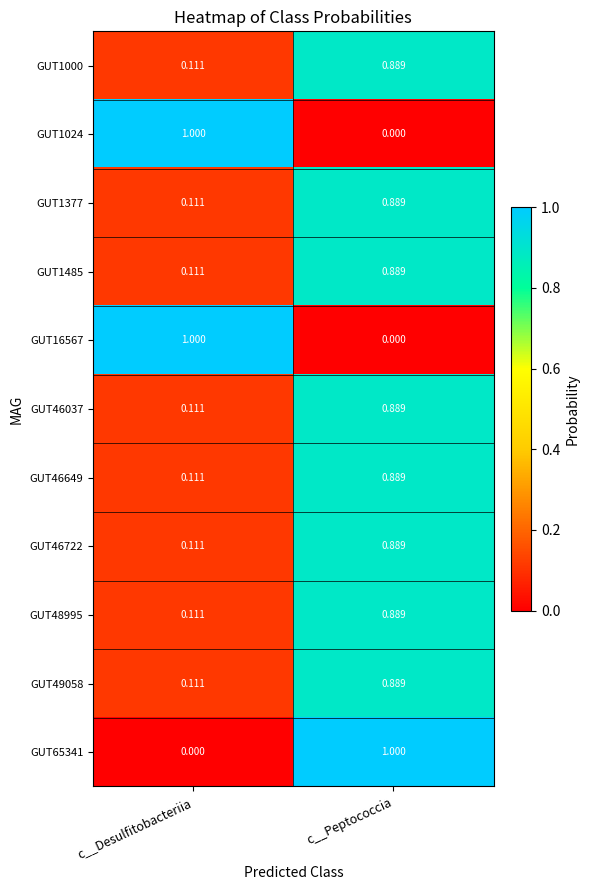

At which label is GUT1377 closest to 0?

c__Desulfitobacteriia